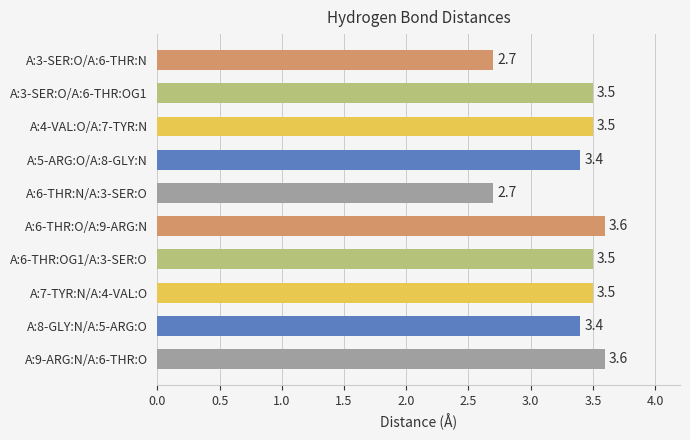

How many values are below 3?

2